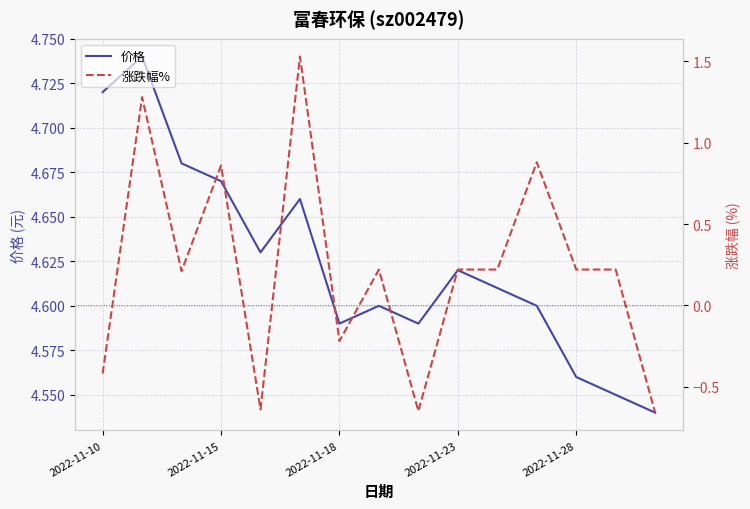

True or false: 涨跌幅% and 价格 intersect in this chart.

False